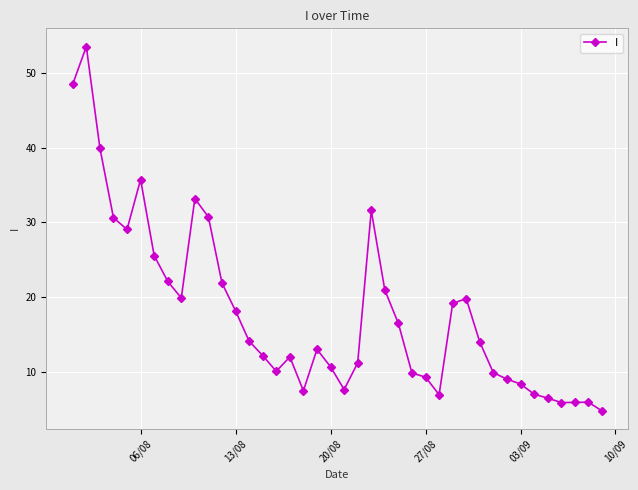

True or false: the data has more than 0 interior local peaks.

True